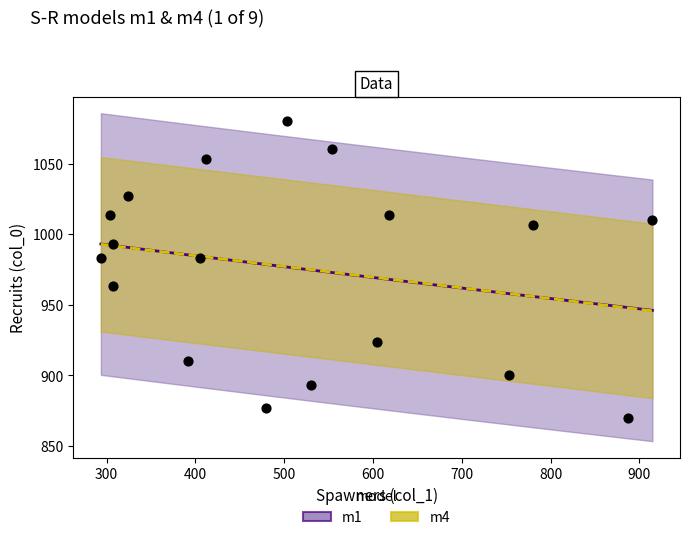

What is the range of X values (max minus min)?

621.0